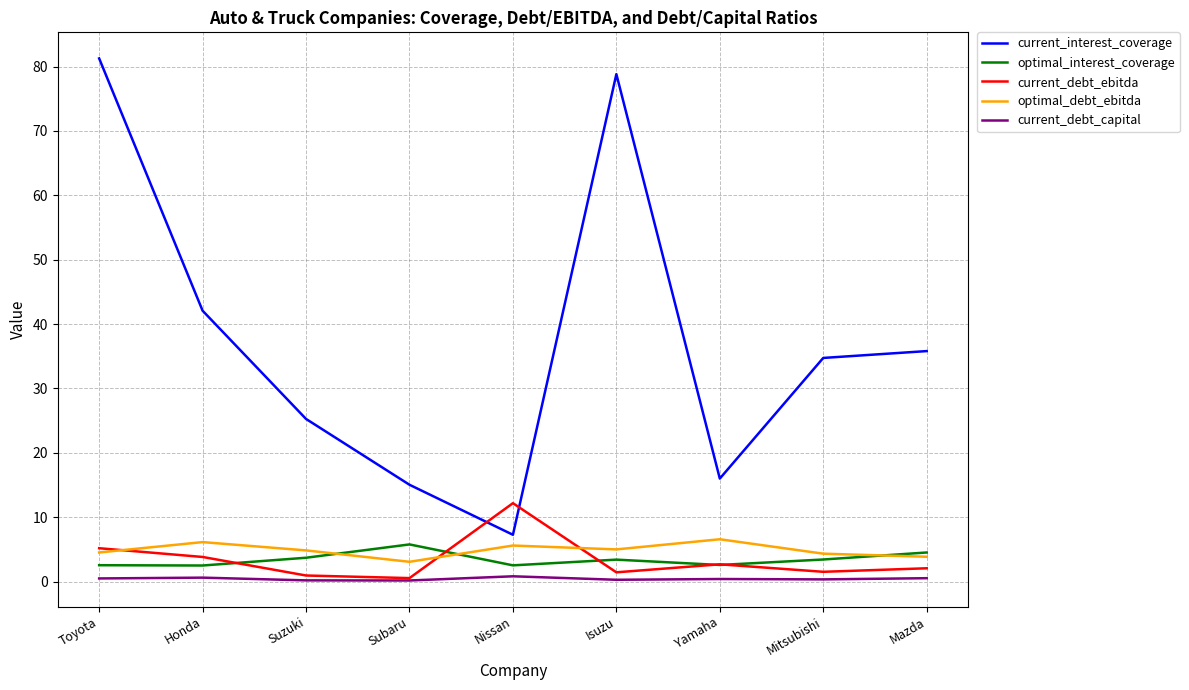

True or false: optimal_interest_coverage has a value of 2.5 at Nissan.

True